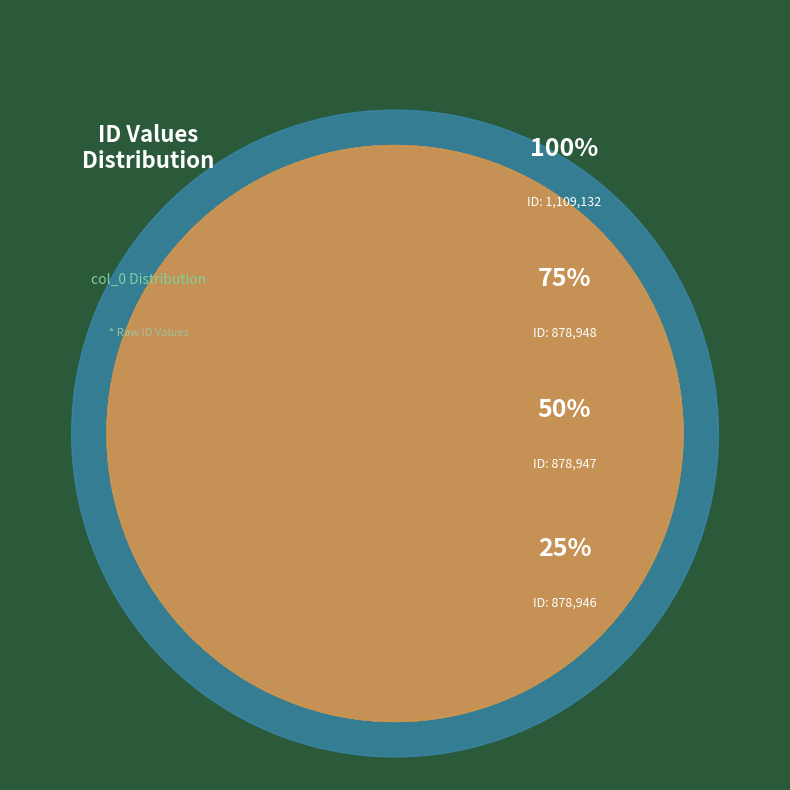

Combined, do 86379 and 1109132 account for over 50%?

No